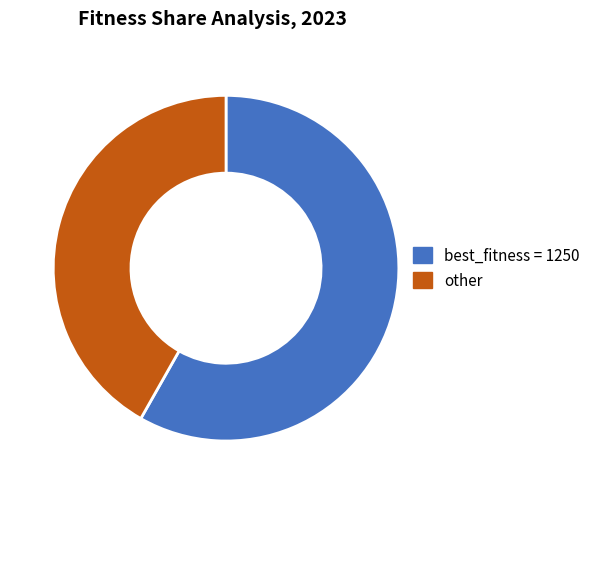

Which category has the smallest portion of the pie?

other